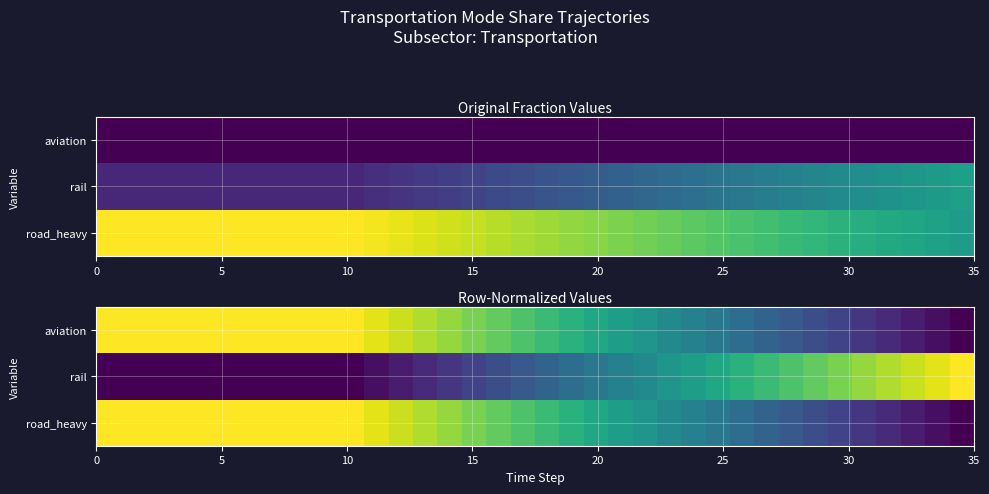

What is the average value of the rail series?

0.4